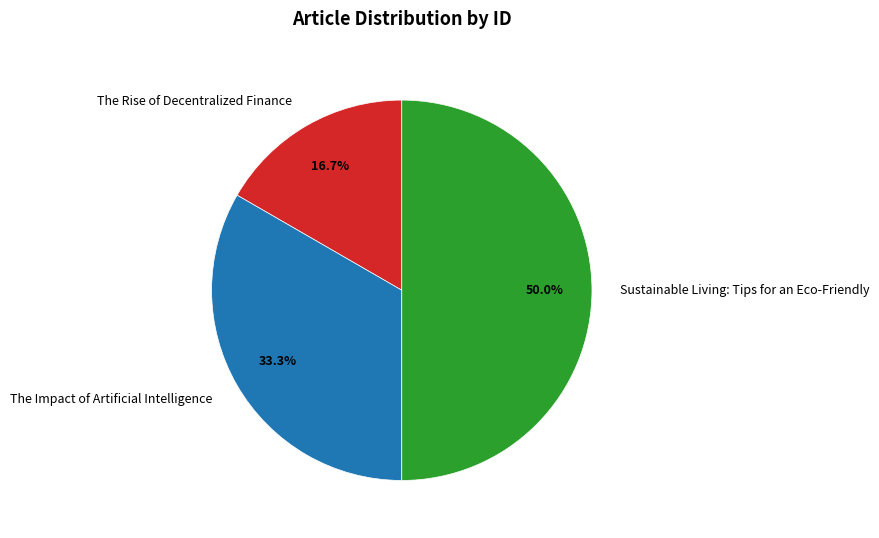

To the nearest percent, what is the difference between the largest and smallest slice percentages?

33%